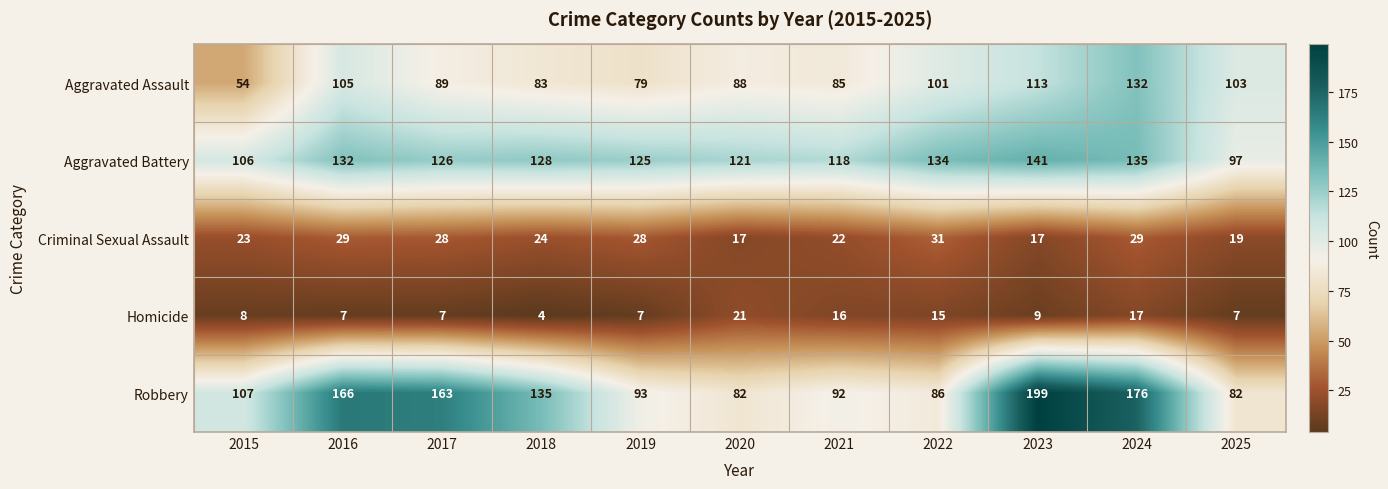

What is the sum of all Robbery values?

1381